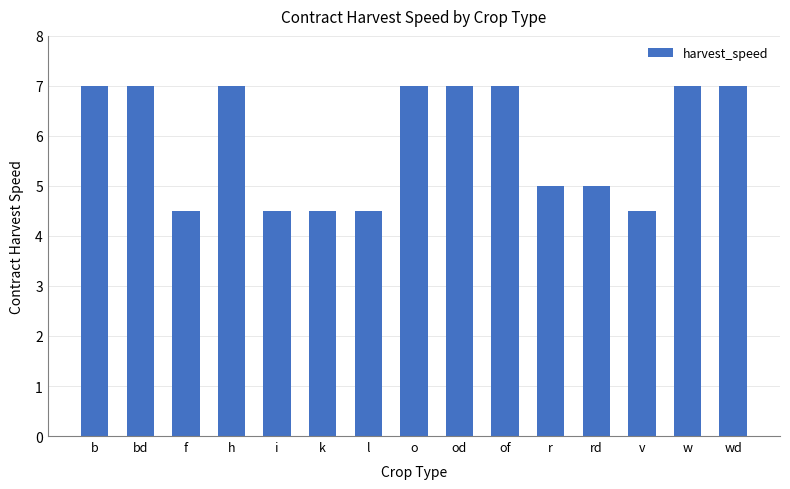

What is the label of the 10th bar from the right?

k